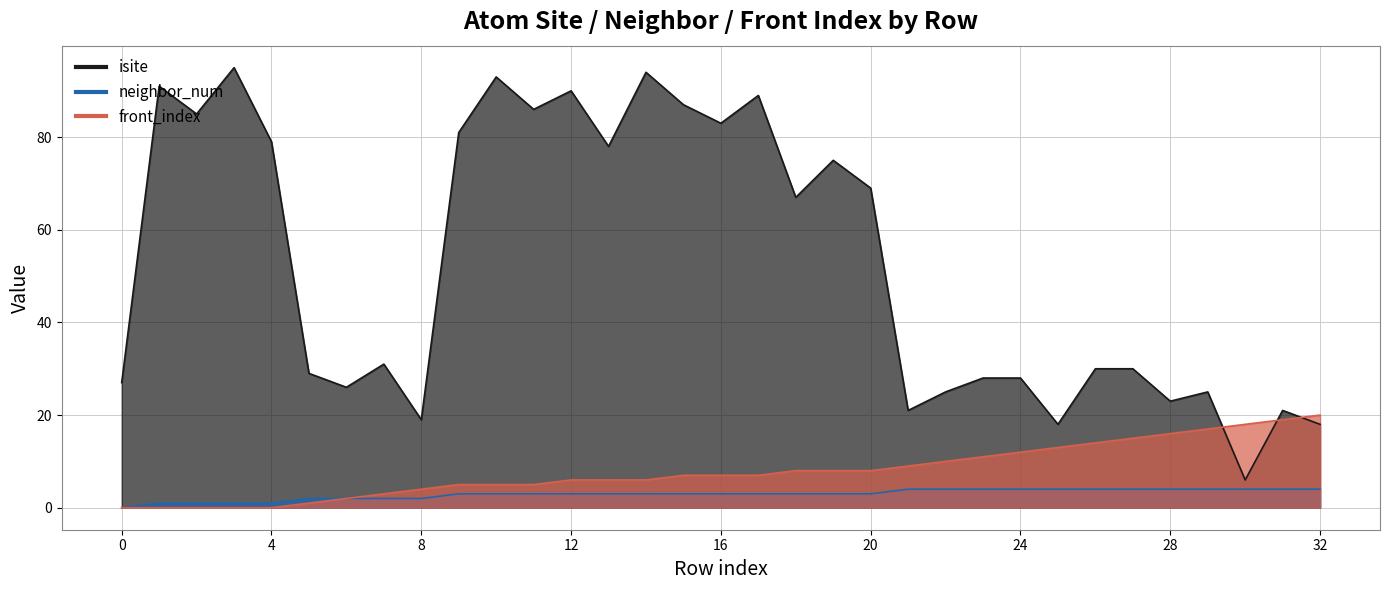

Where is the first local maximum for isite?

1